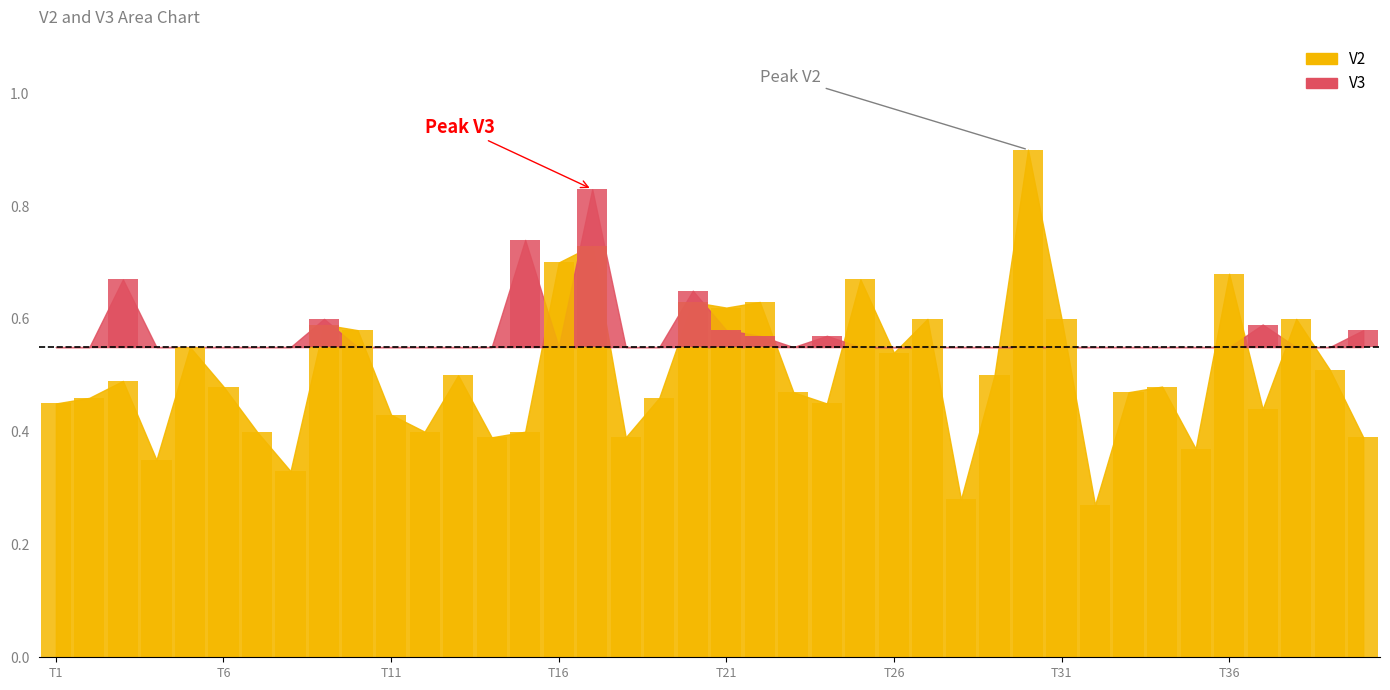

Reading left to right, transcribe all the data shown in this chart.

0.5	0.5	0.5	0.3	0.6	0.5	0.4	0.3	0.6	0.6	0.4	0.4	0.5	0.4	0.4	0.7	0.7	0.4	0.5	0.6	0.6	0.6	0.5	0.5	0.7	0.5	0.6	0.3	0.5	0.9	0.6	0.3	0.5	0.5	0.4	0.7	0.4	0.6	0.5	0.4